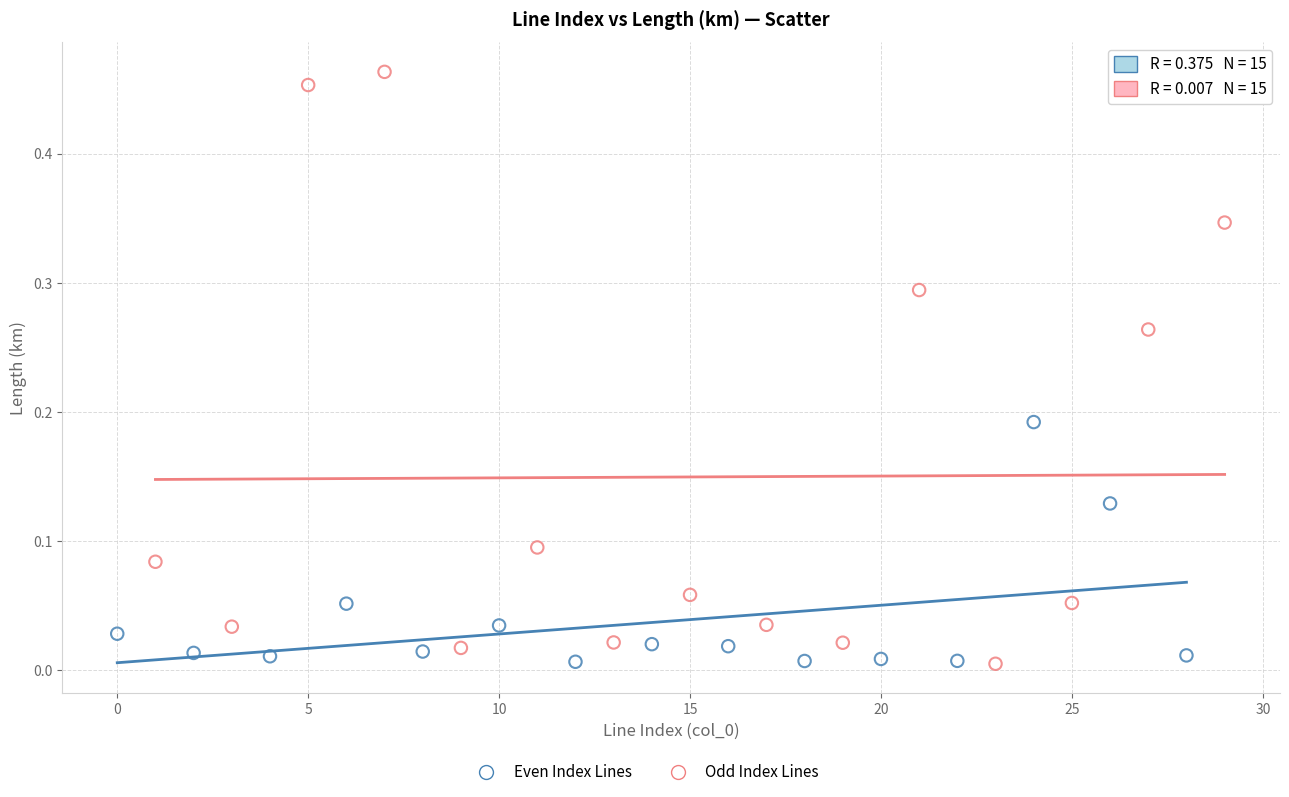

Which series reaches the maximum Y coordinate?

Odd Index Lines